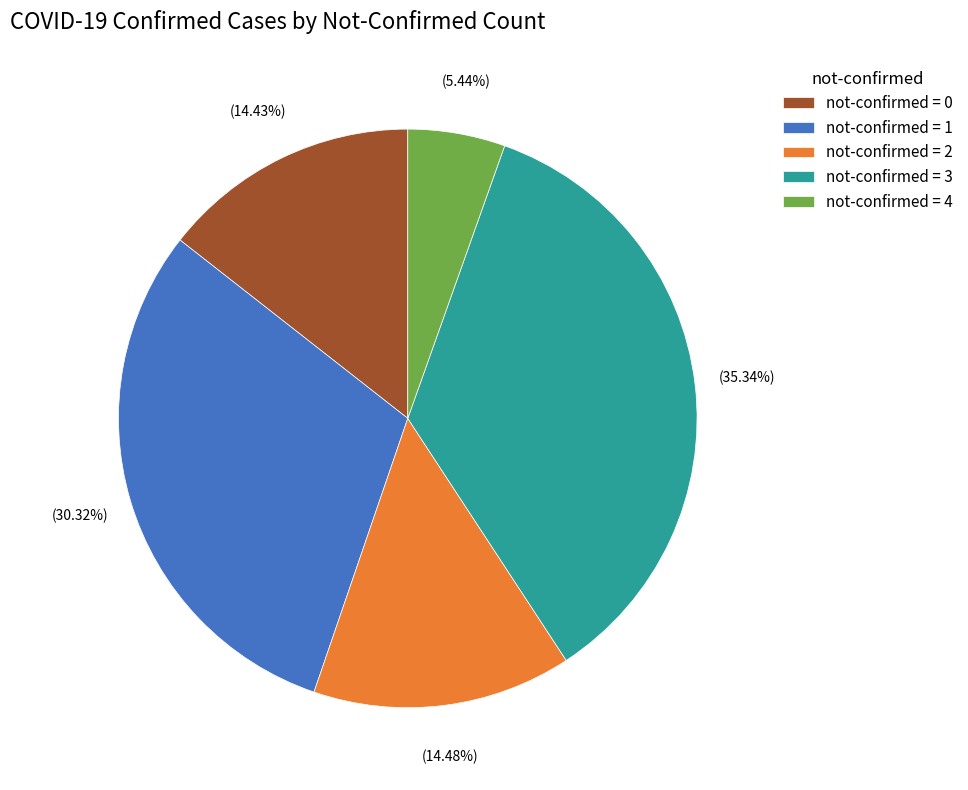

Between not-confirmed = 3 and not-confirmed = 0, which is larger?

not-confirmed = 3